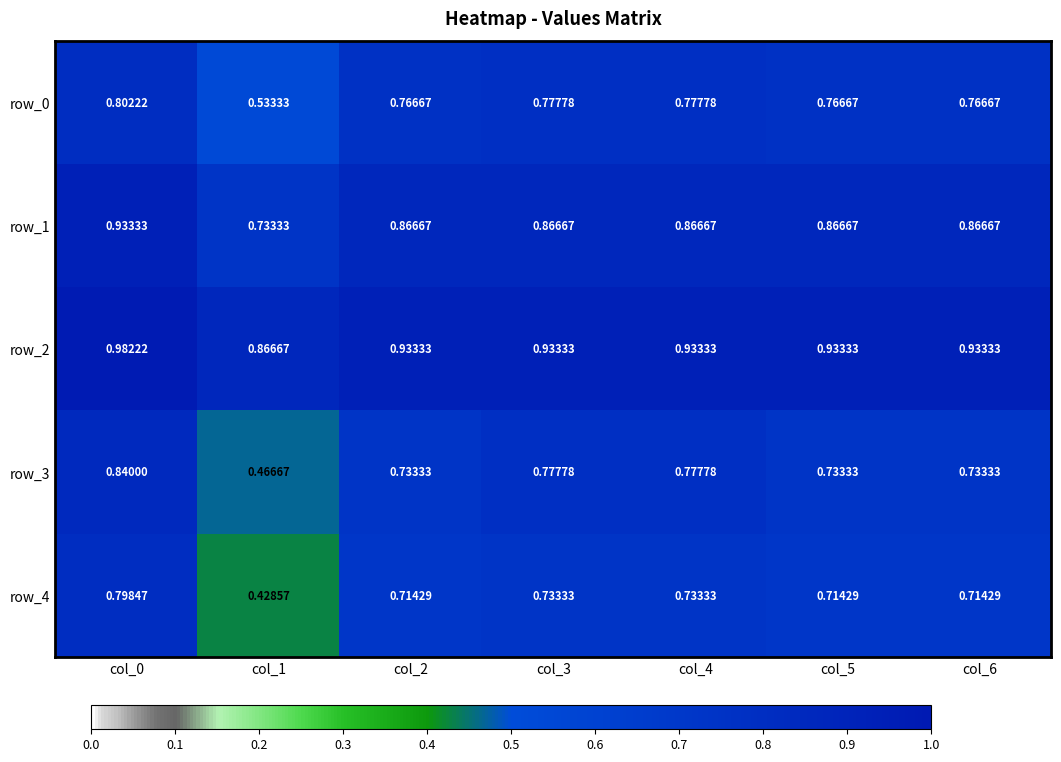

Where is row_3 nearest to the value 0?

col_1